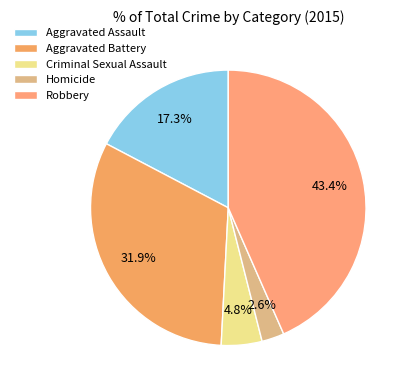

To the nearest percent, what is the difference between the largest and smallest slice percentages?

41%